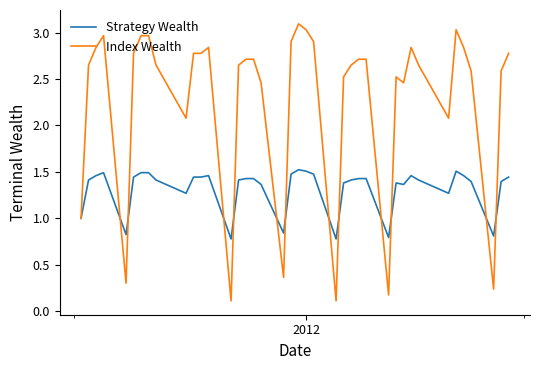

Which series has the largest total across all categories?

Index Wealth